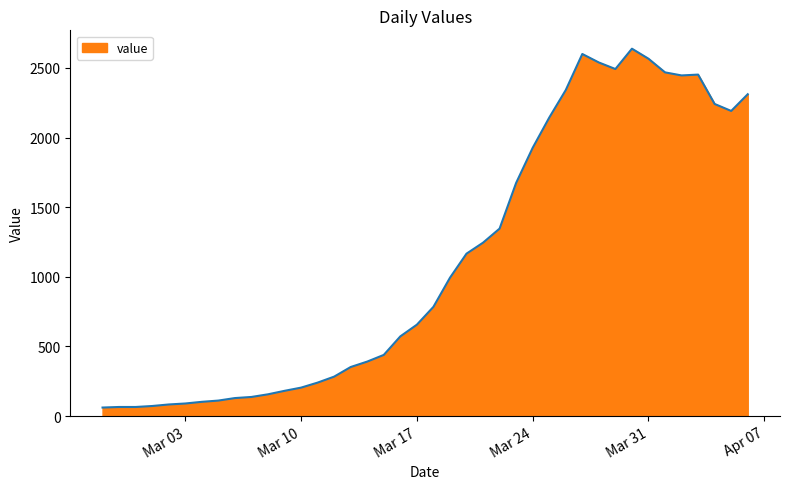

What is the maximum value shown in the chart?

2638